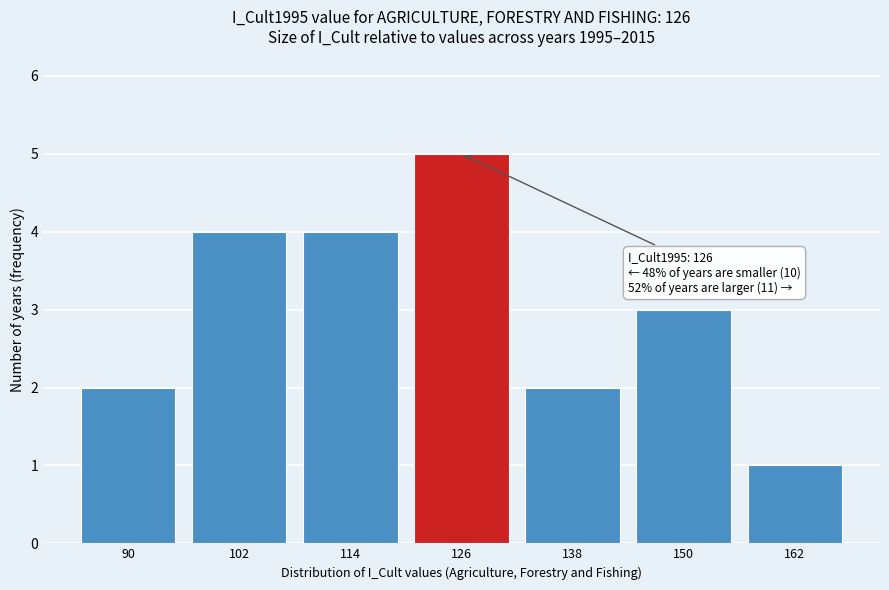

Reading right to left, list all the values displayed in this chart.

1	3	2	5	4	4	2